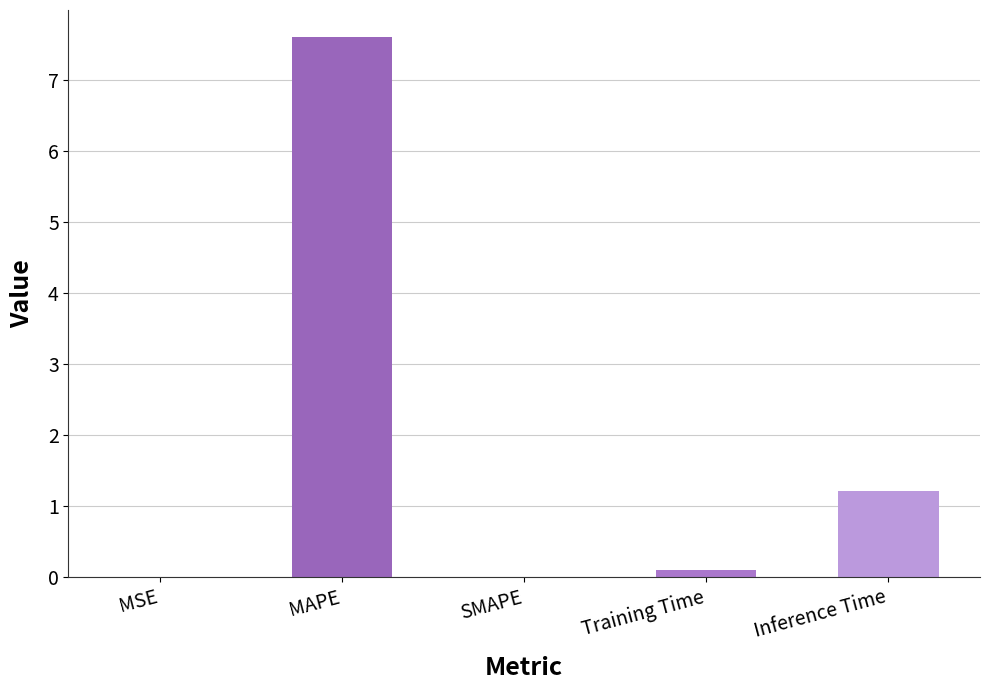

What is the greatest value displayed?

7.6